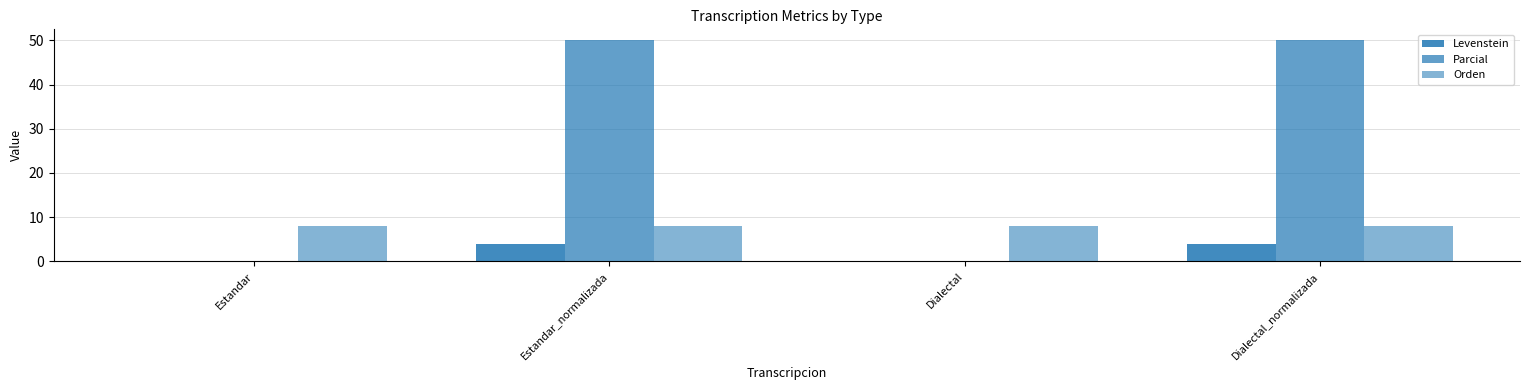

Is it true that Orden equals 13 at Estandar_normalizada?

False